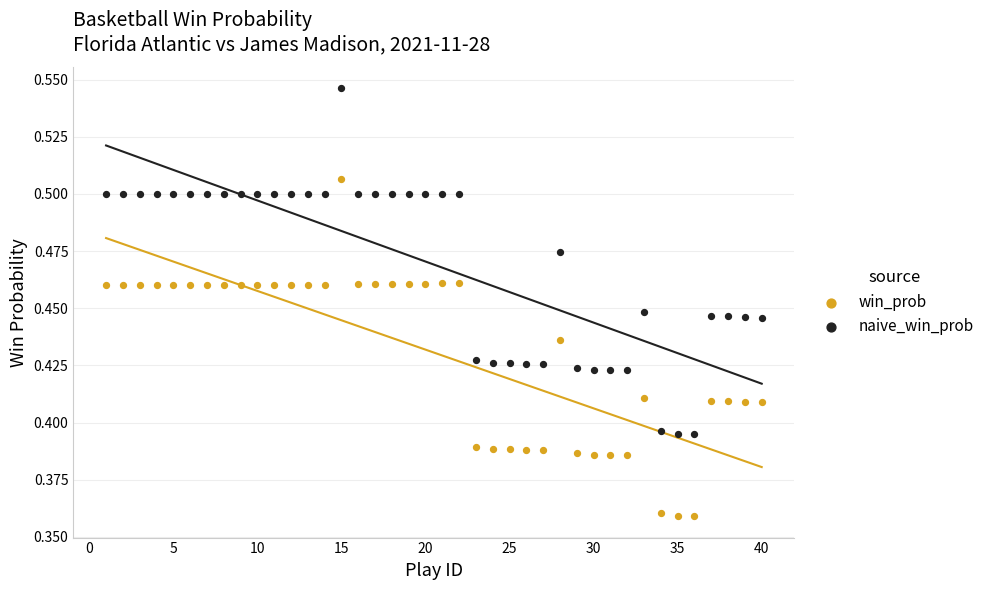

Which series contains the highest Y value?

naive_win_prob